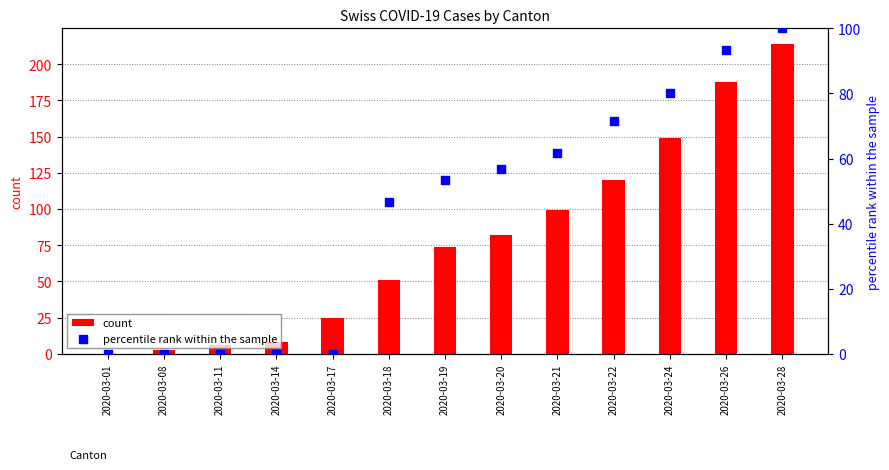

What is the total value across all series at 2020-03-28?

314.0